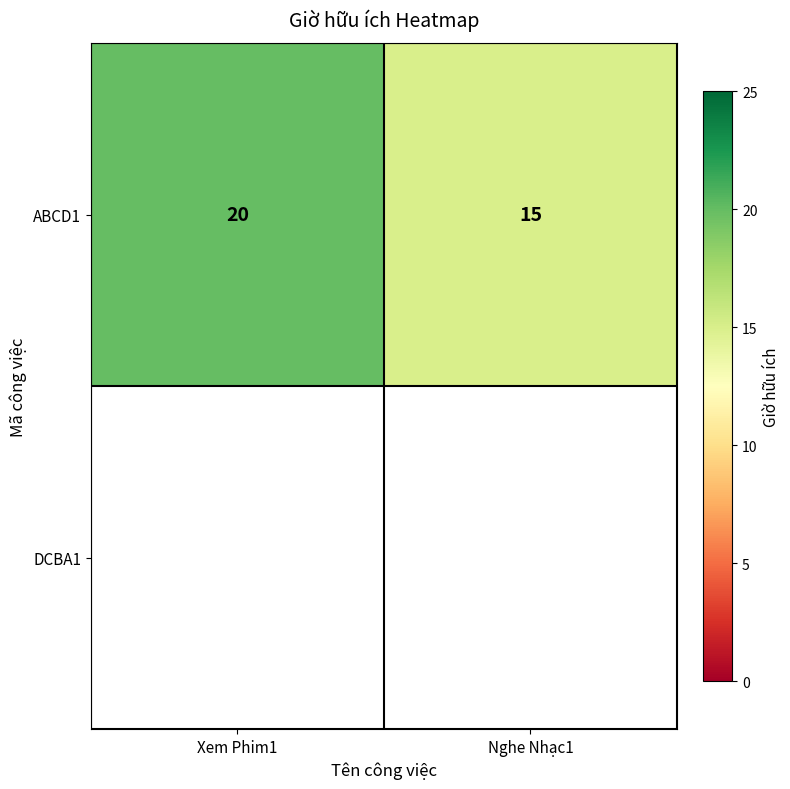

The value at Xem Phim1 is 5. True or false?

False